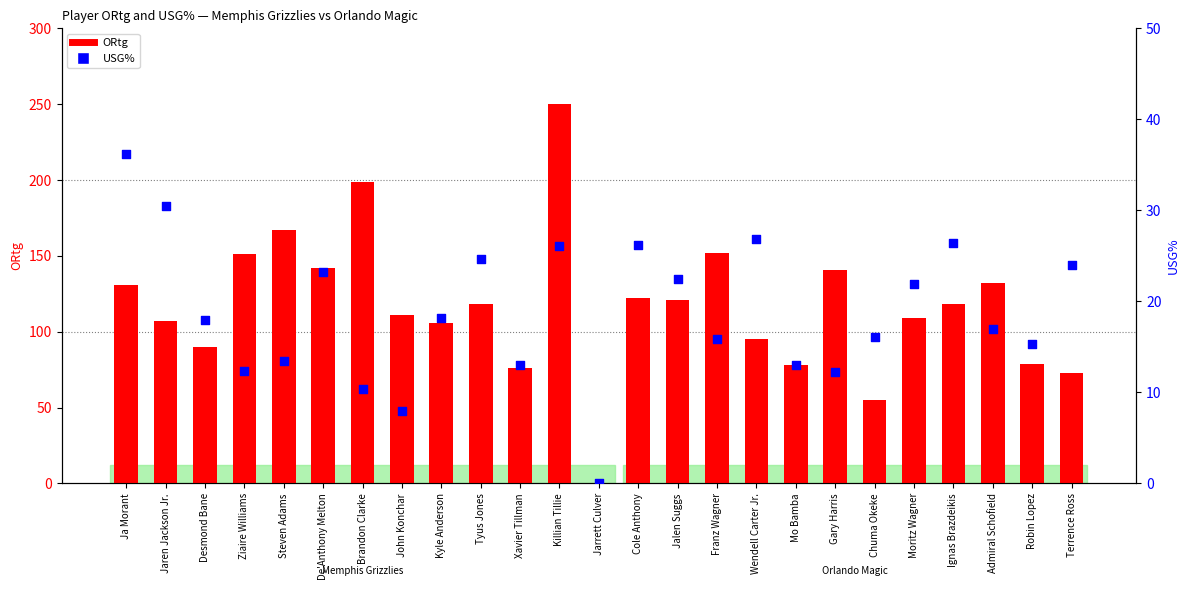

What is the total value across all series at Robin Lopez?

94.3